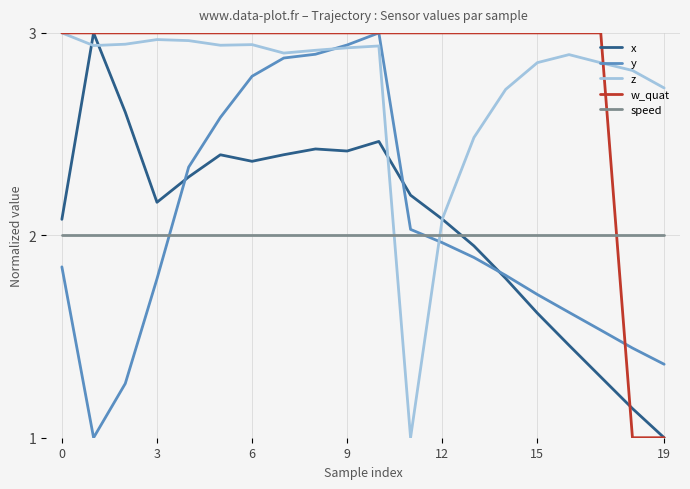

Which series has the largest total across all categories?

w_quat